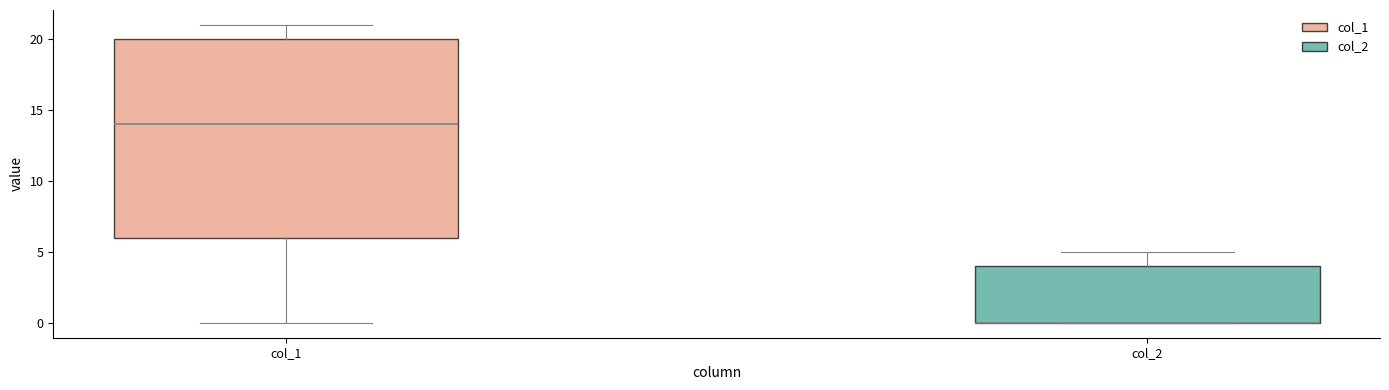

Which box is the tallest, from its lower edge to its upper edge?

col_1